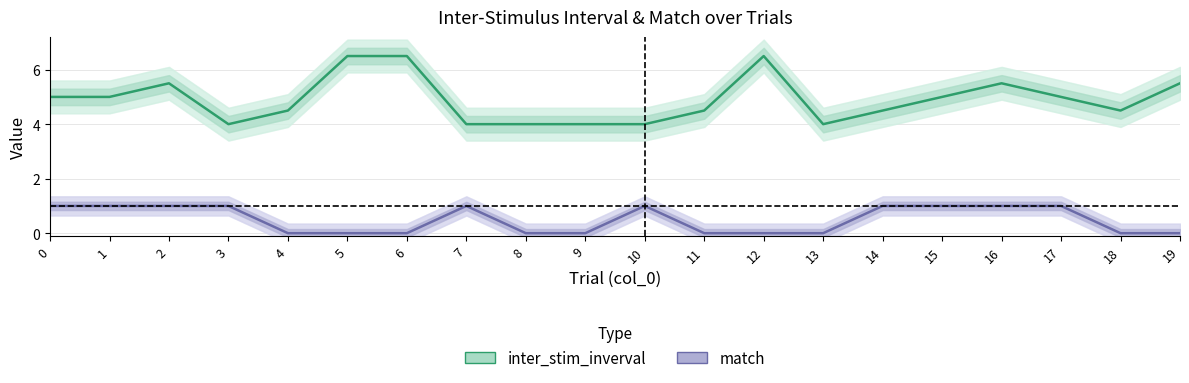

What is the difference between the highest and lowest values at 14?

3.5